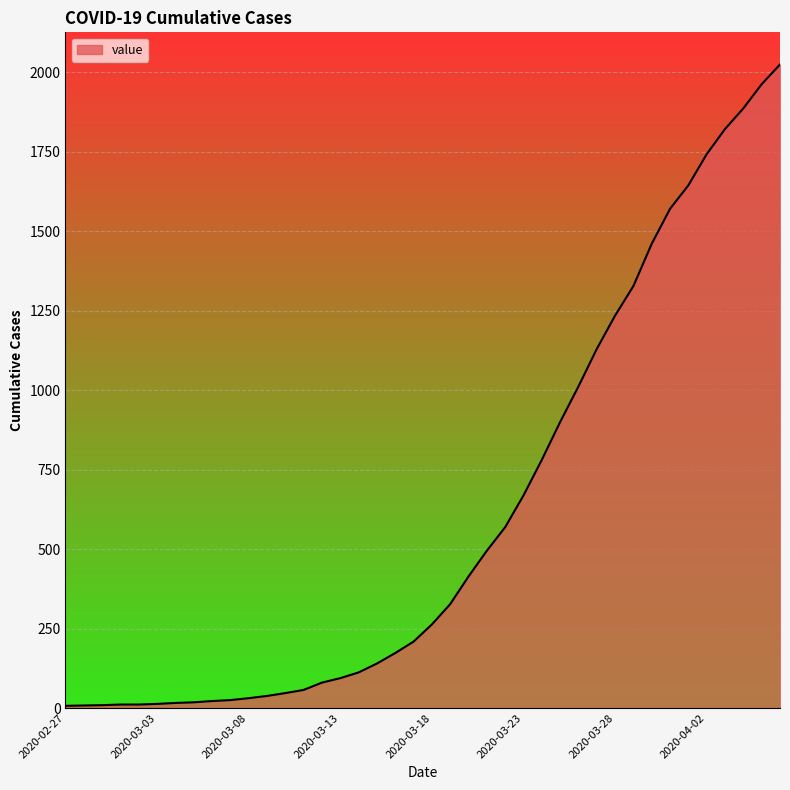

What is the maximum value shown in the chart?

2025